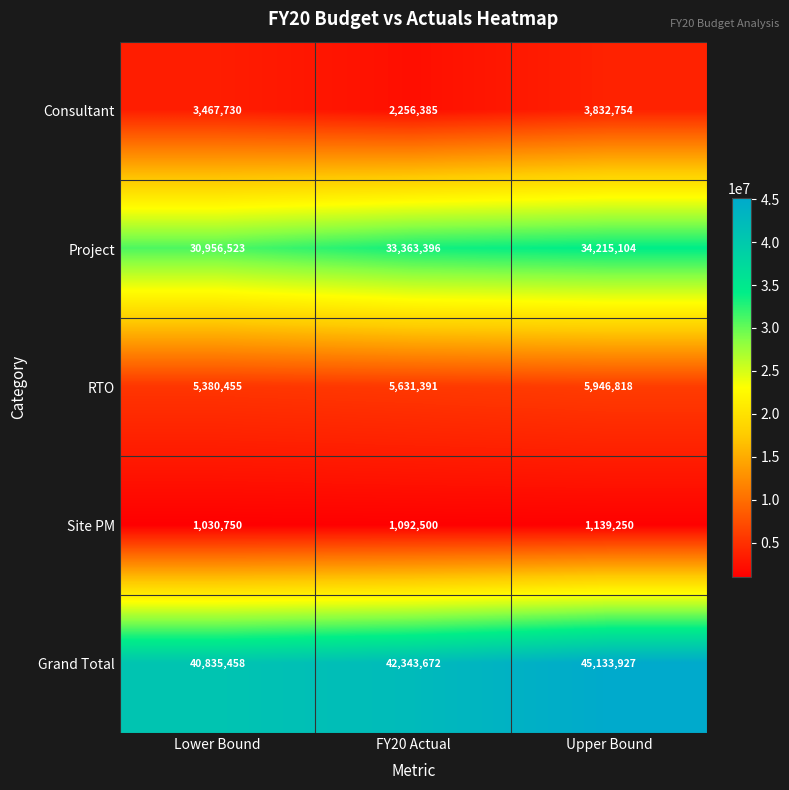

What is the difference between the Site PM values at Upper Bound and FY20 Actual?

46750